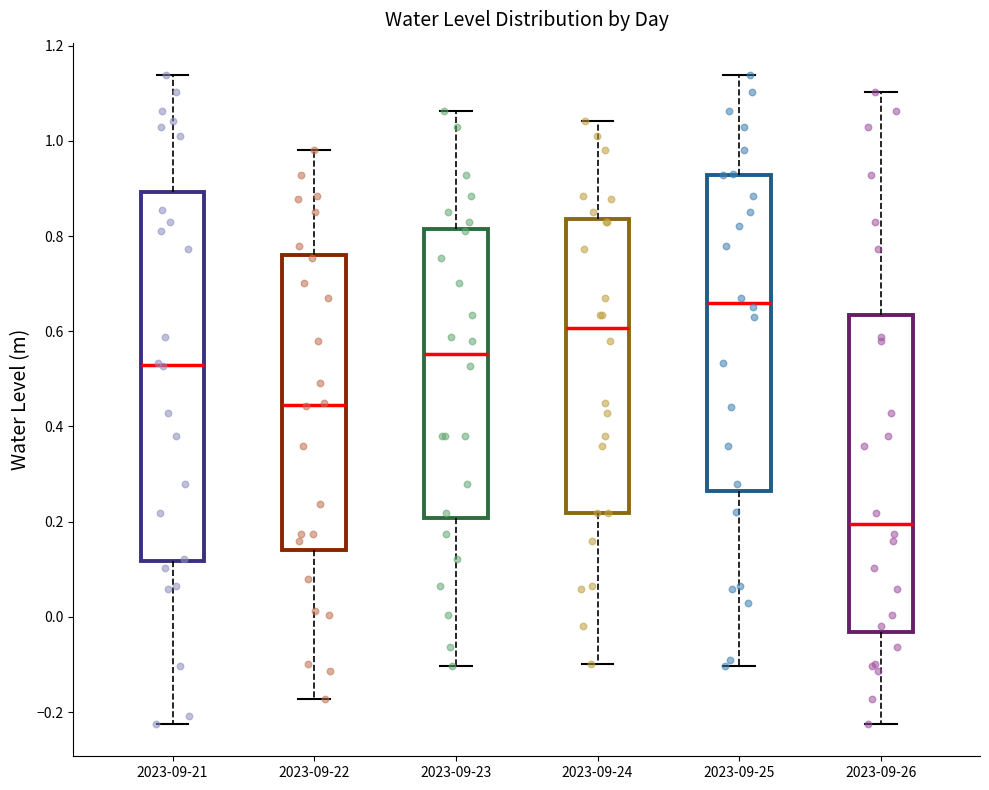

Comparing the boxes themselves (not the whiskers), which one is the tallest?

2023-09-21